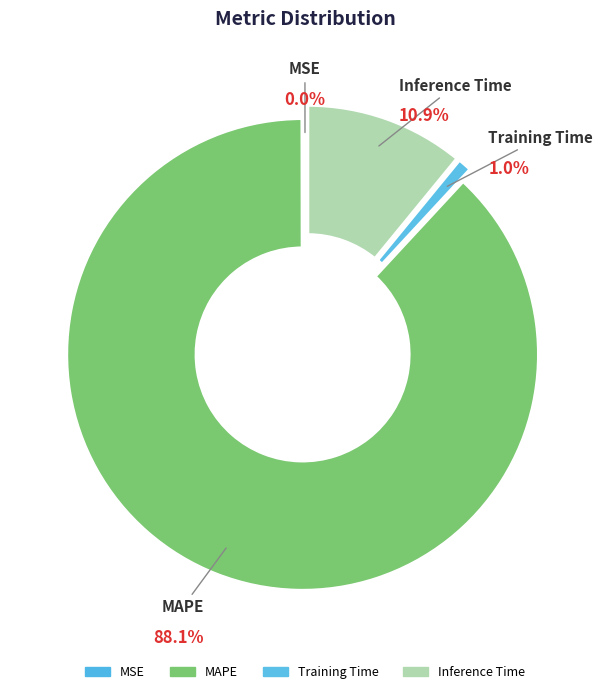

What portion of the pie excludes MSE?

100.0%